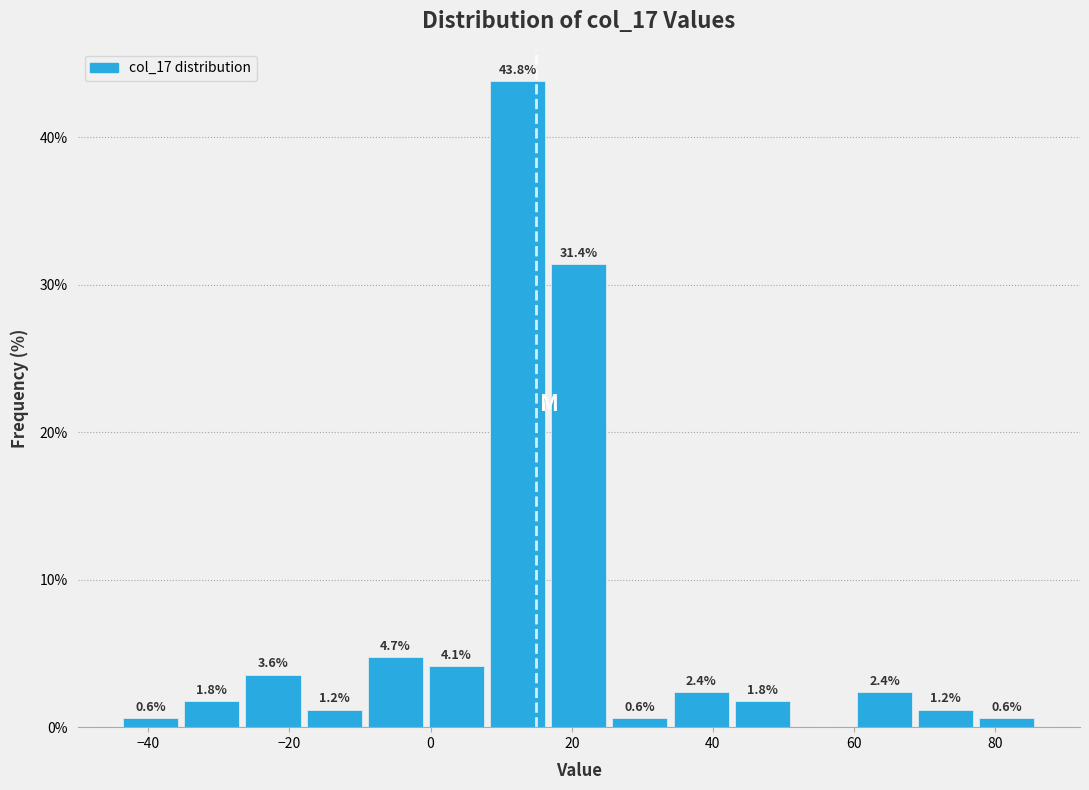

Over which range of the x-axis is the bar tallest?

8 to 16